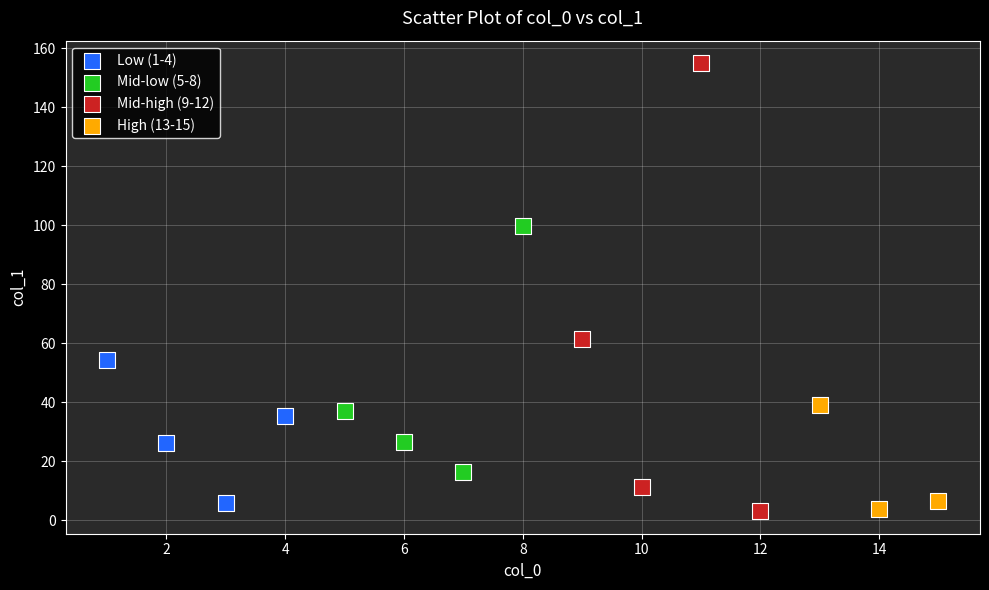

Which series has the largest Y range (max minus min)?

Mid-high (9-12)